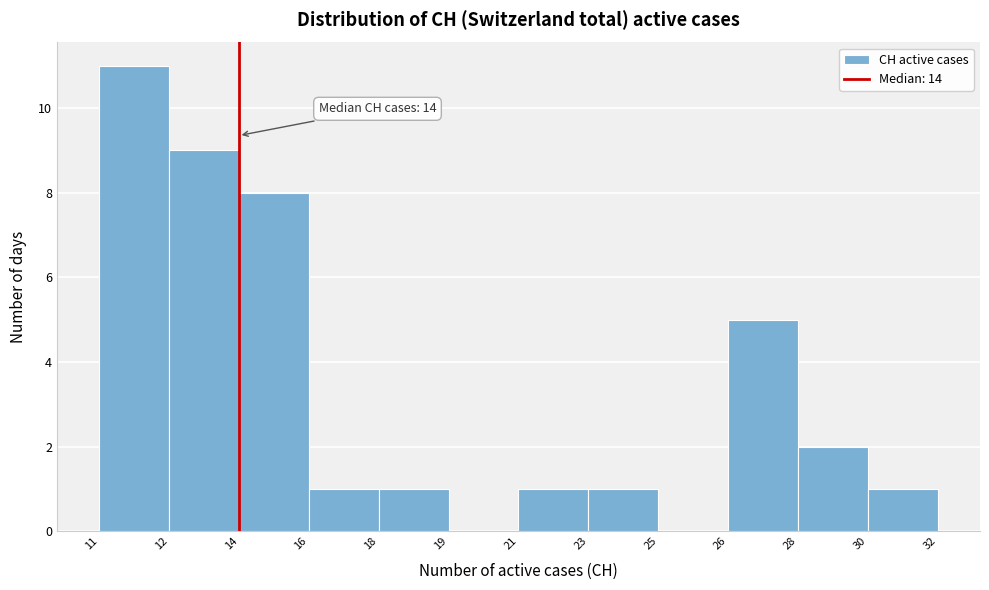

Reading left to right, what are all the values shown in this chart?

11=11	12=9	14=8	16=1	18=1	19=0	21=1	23=1	25=0	26=5	28=2	30=1